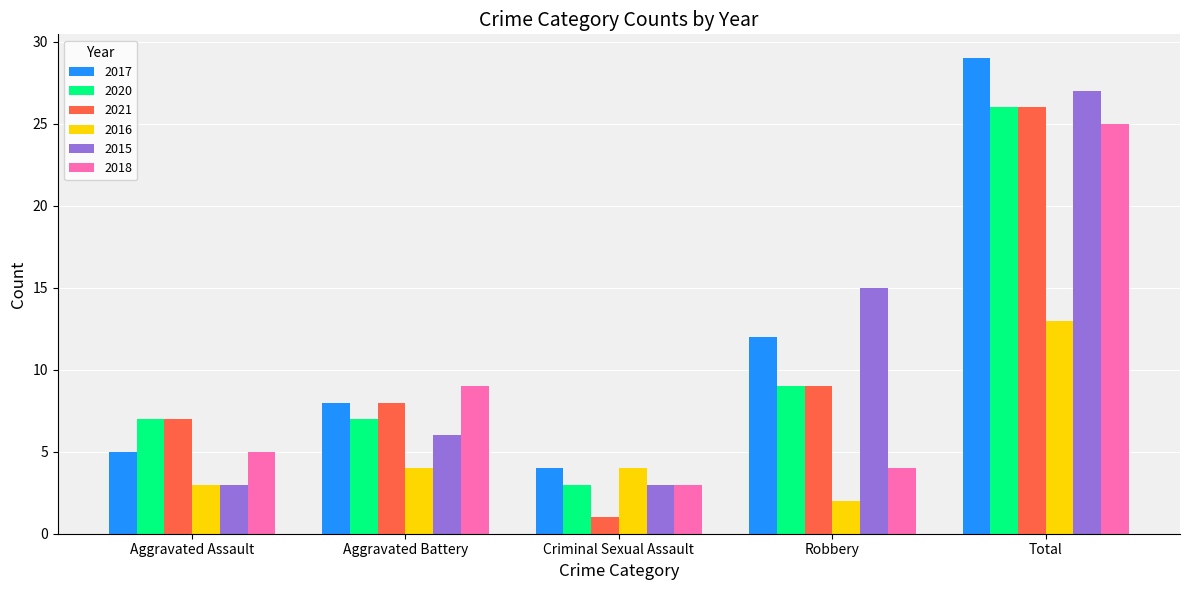

What is the label of the 3rd bar from the left?

Criminal Sexual Assault